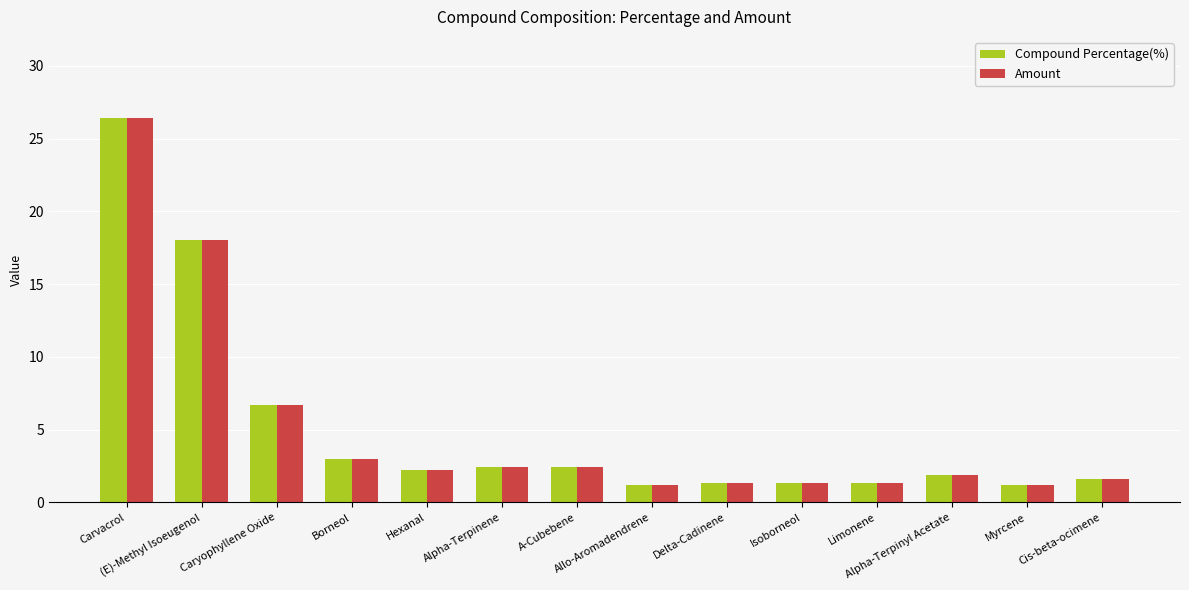

How many groups of bars are there?

14